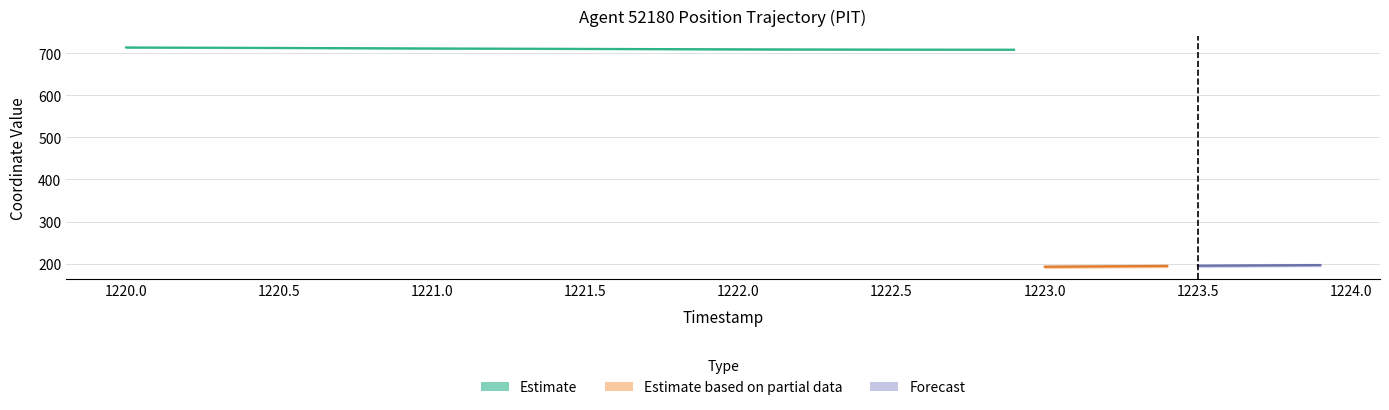

Is it true that Y equals 55.2 at 1223.8?

False